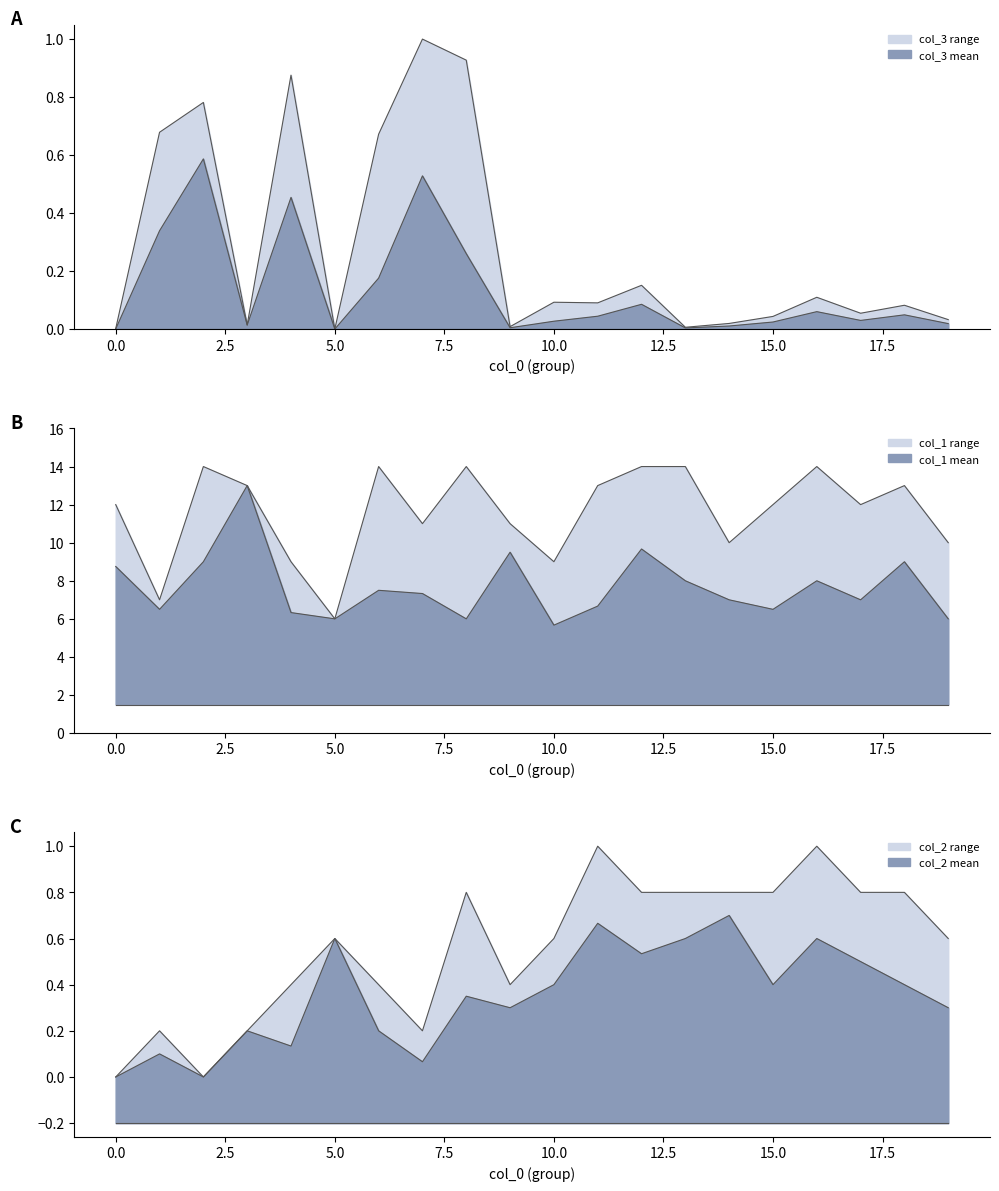

How many lines are shown in the chart?

6